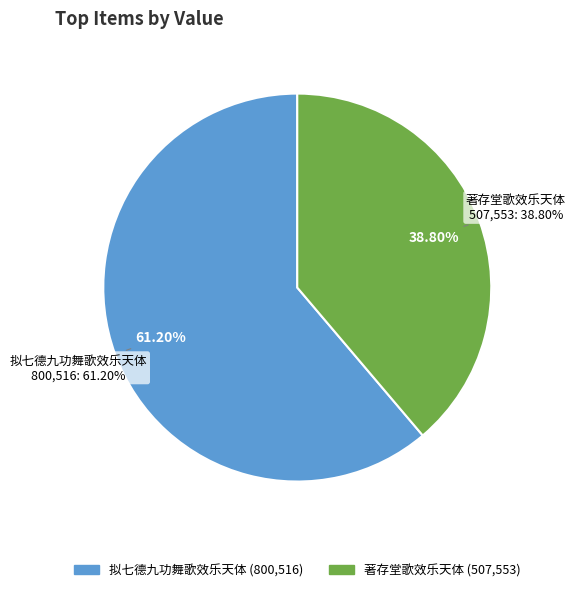

What is the smallest slice in the pie chart?

著存堂歌效乐天体